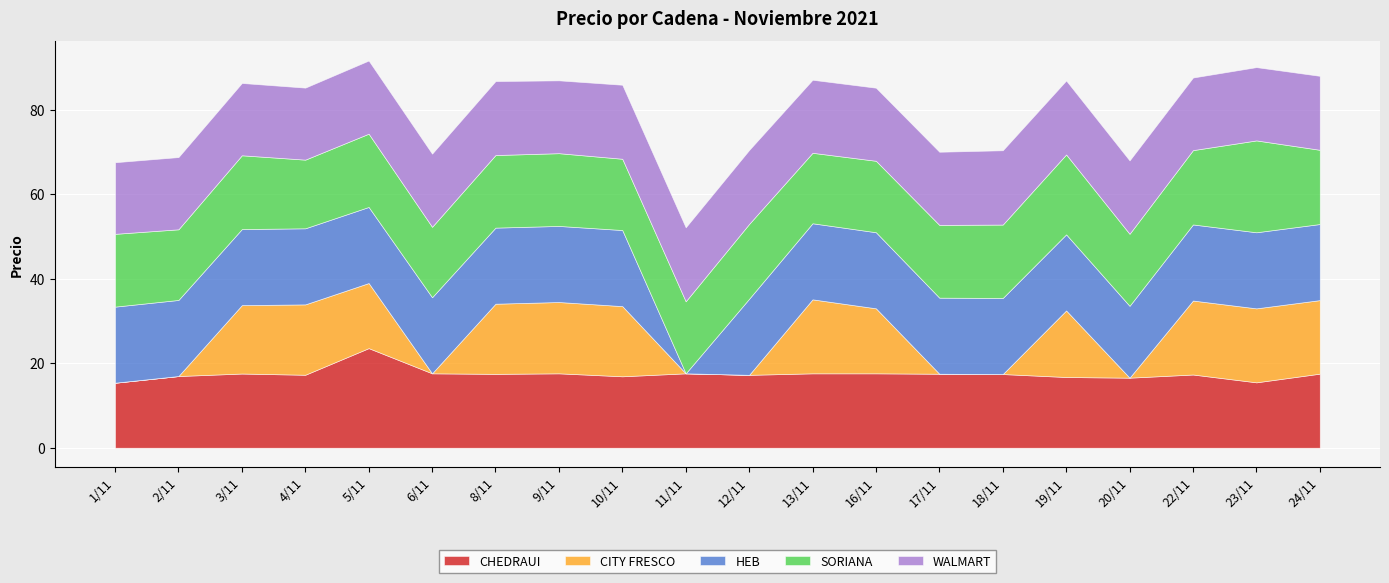

What is the maximum value shown in the chart?

23.6